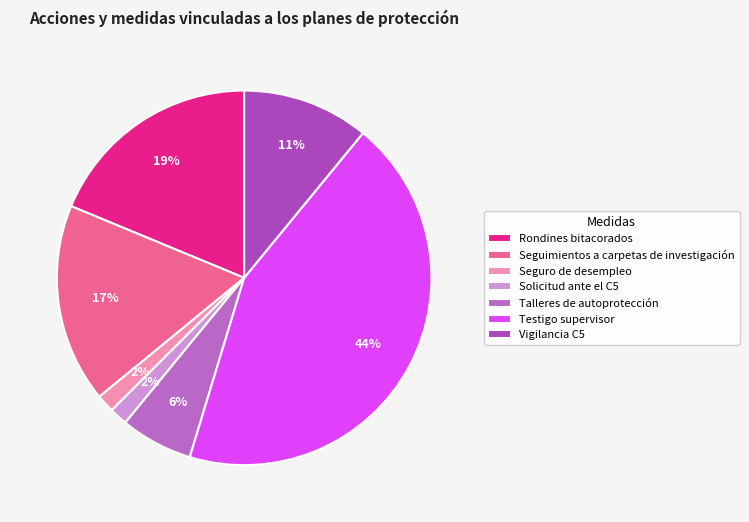

Is it true that Rondines bitacorados is 19% of the pie?

True